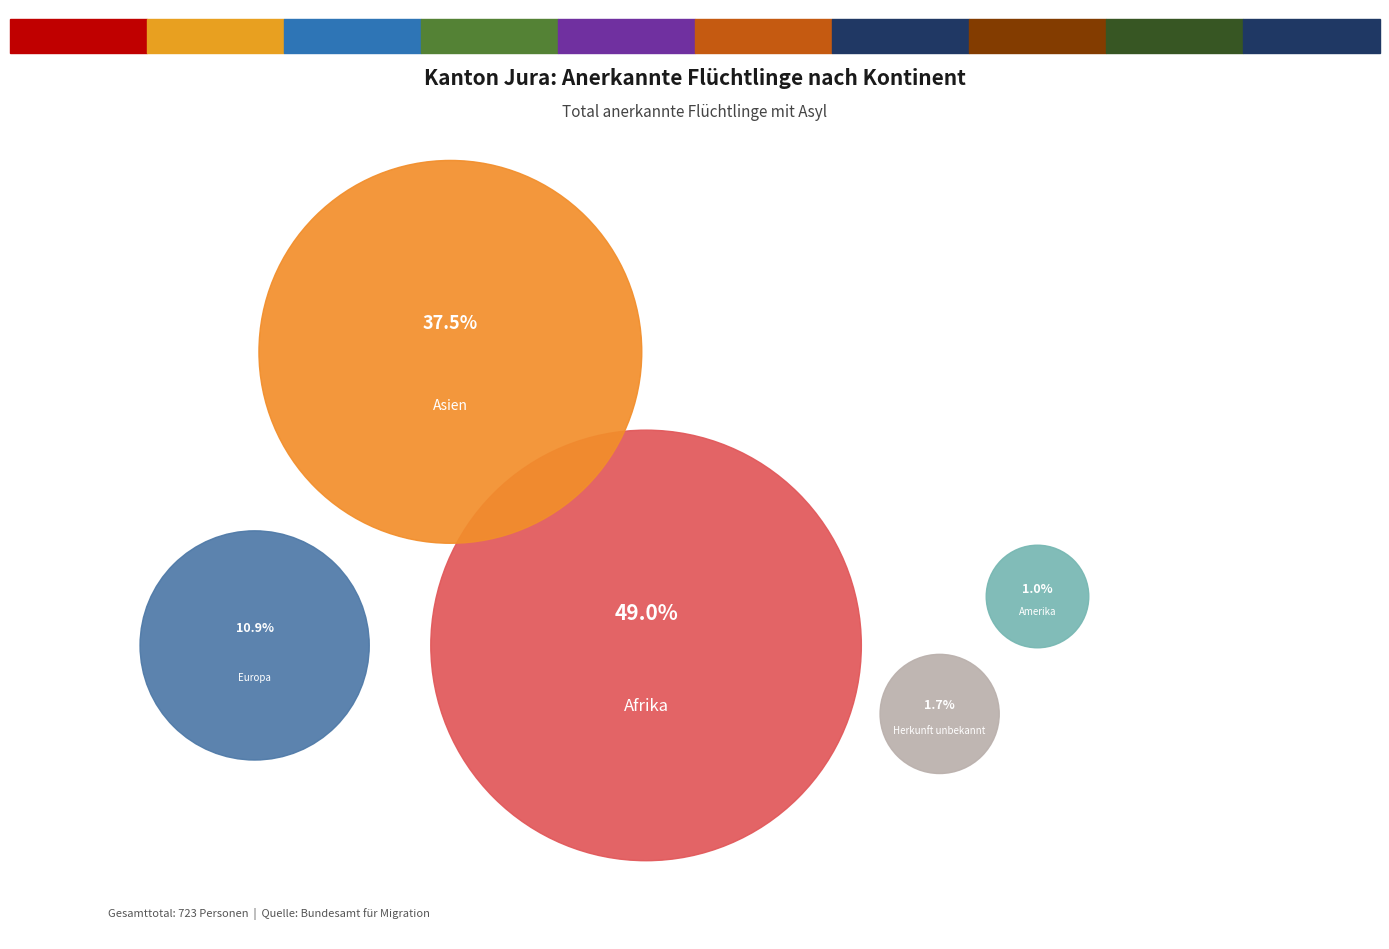

What percentage is the Europa slice, to the nearest percent?

11%